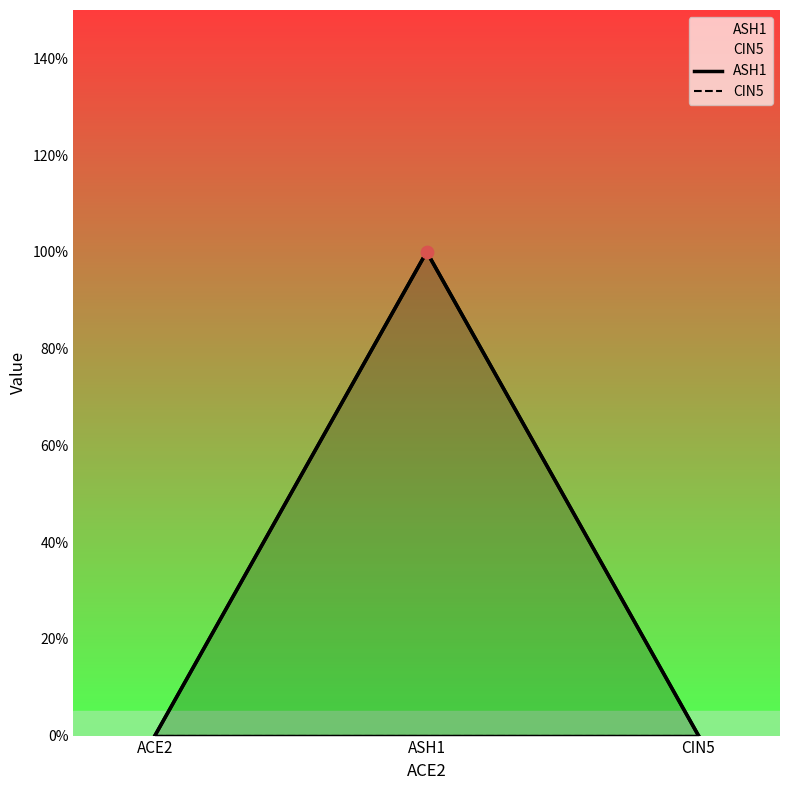

Which series has the widest spread of Y values?

ASH1